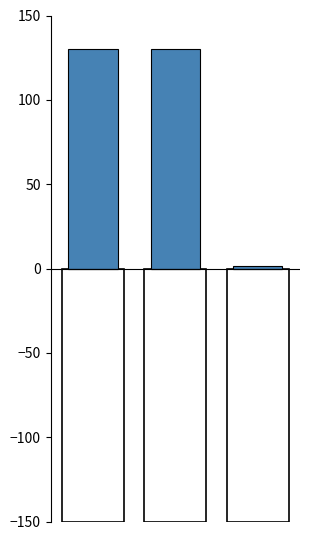

What is the difference between the maximum and minimum values in the Contact (positive) series?

128.7